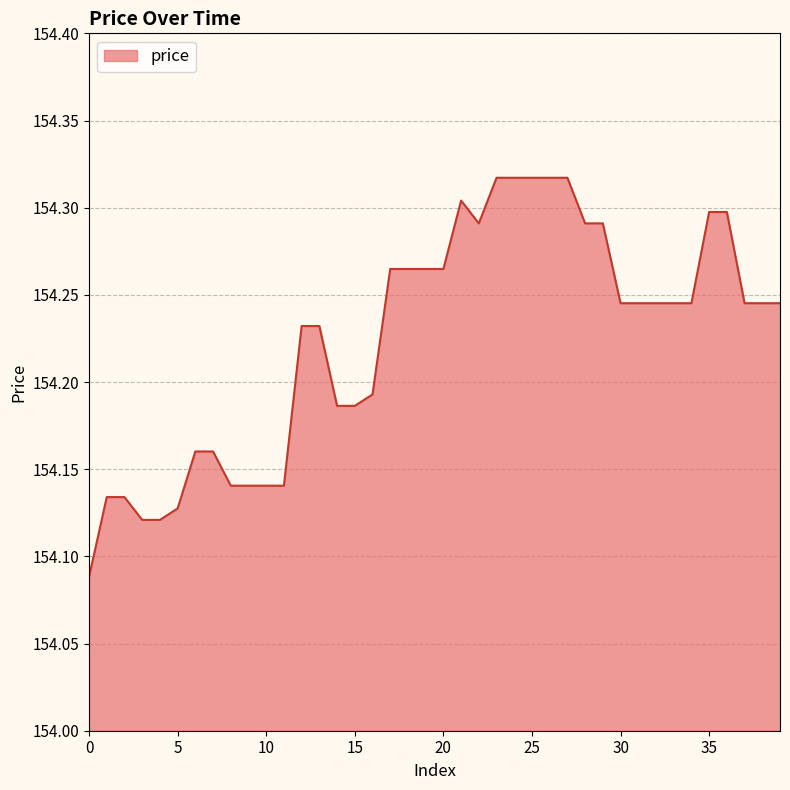

At which category does the data reach its first local peak?

21